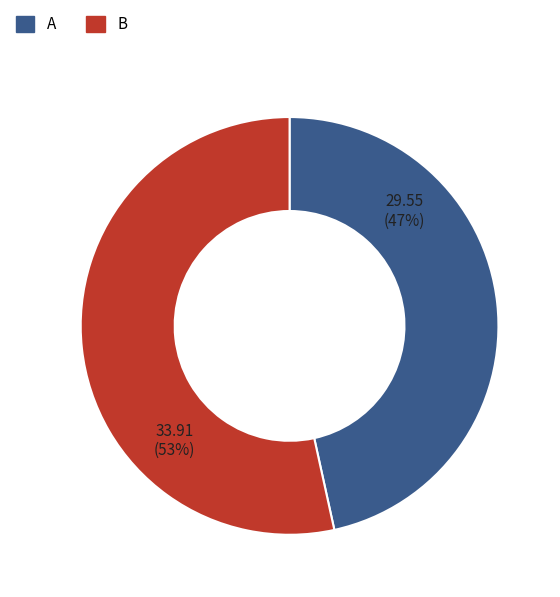

What is the smallest slice in the pie chart?

A